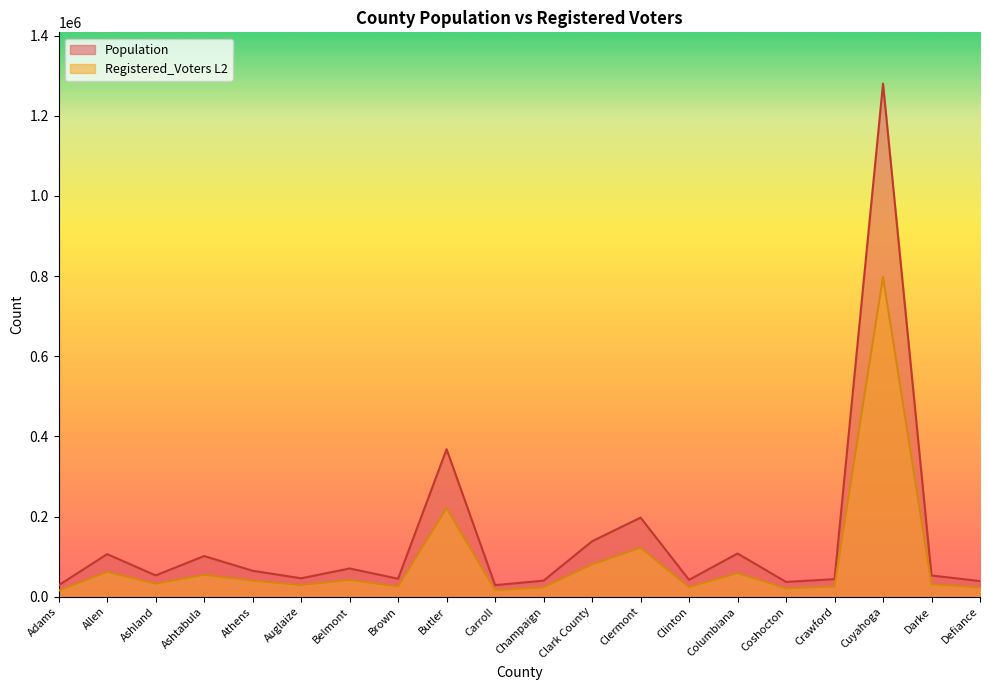

What is the spread (max minus min) of values at Columbiana?

48923